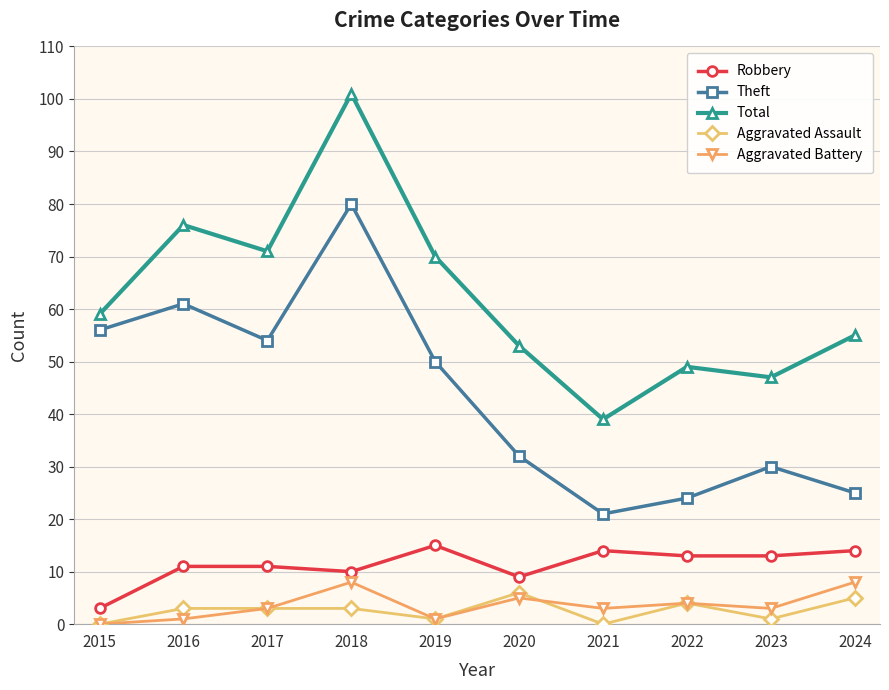

What is the approximate value of Aggravated Battery at 2023?

3